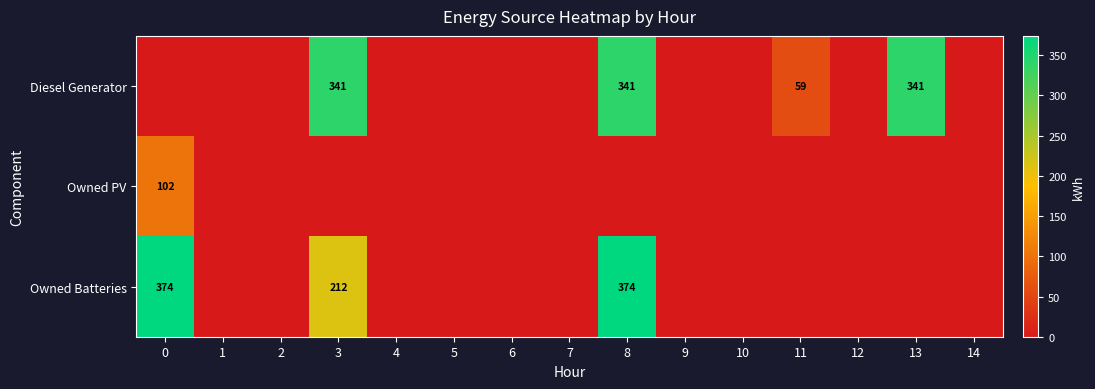

Is it true that Owned PV equals 102 at 0?

True